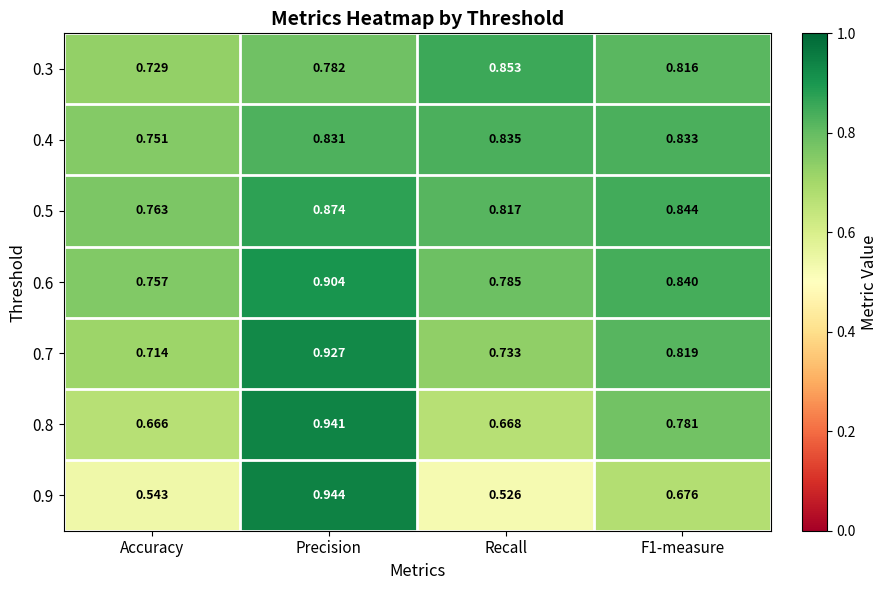

Is the value of 0.7 at Recall greater than the value of 0.4 at Precision?

No